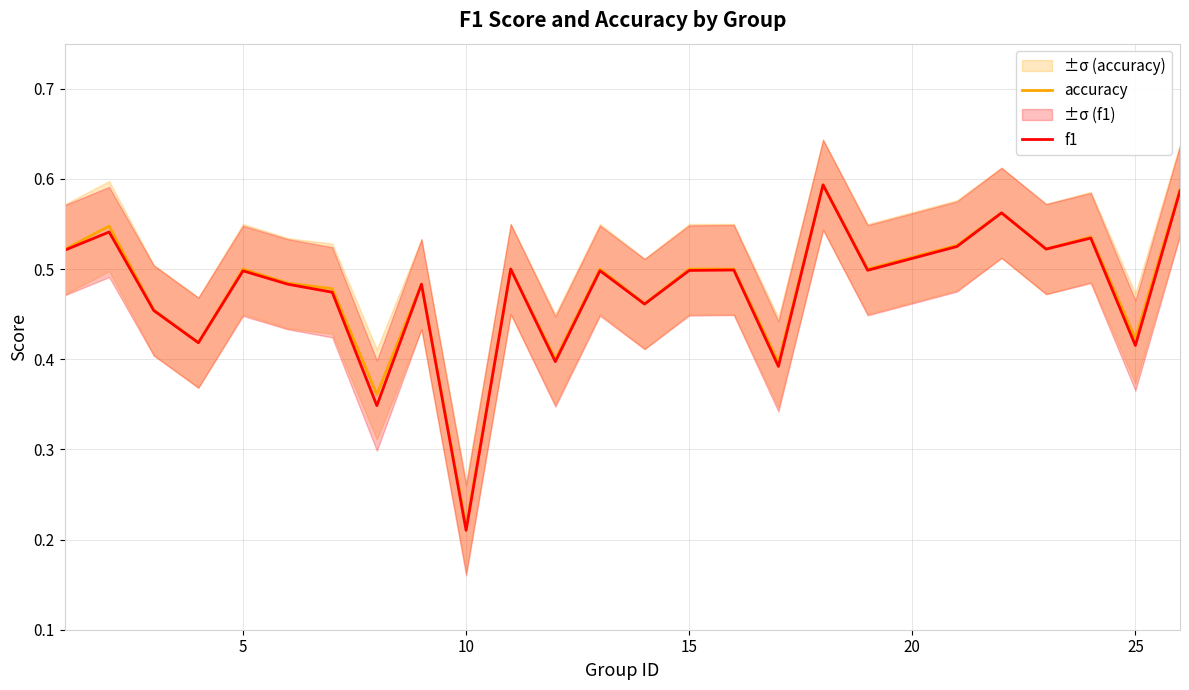

Where is f1 nearest to the value 0?

10